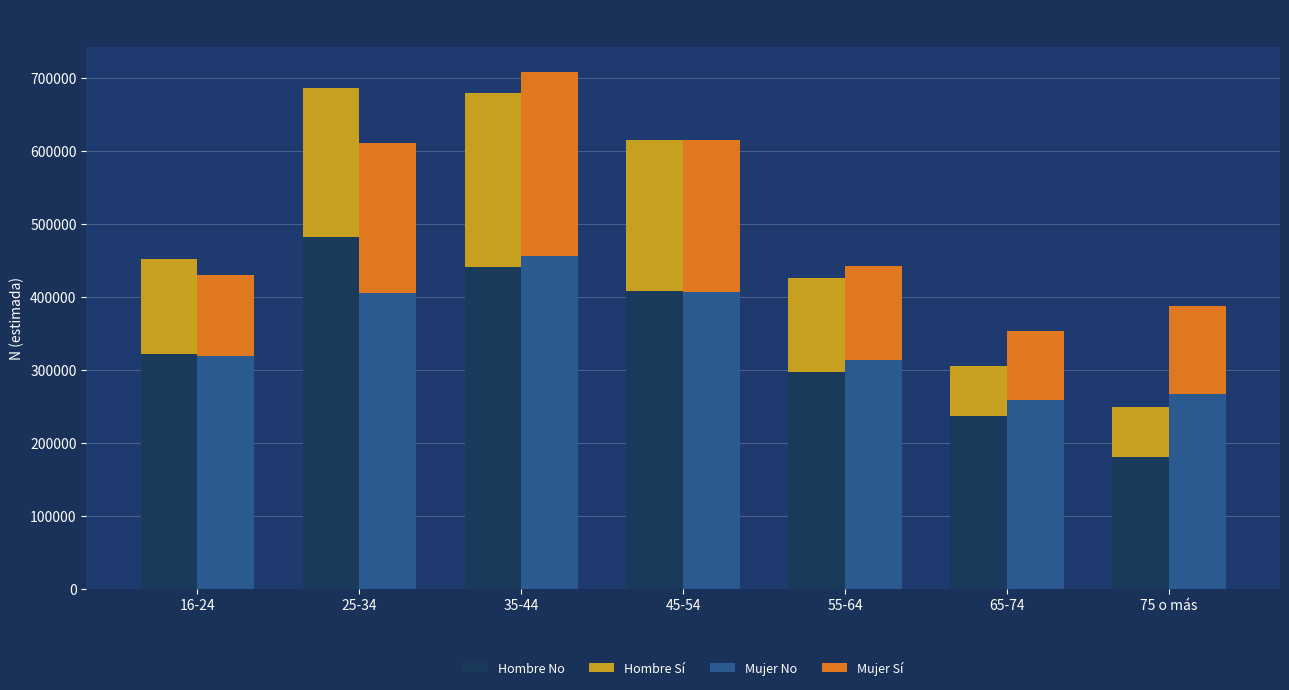

At how many categories does at least one series exceed 91493?

7